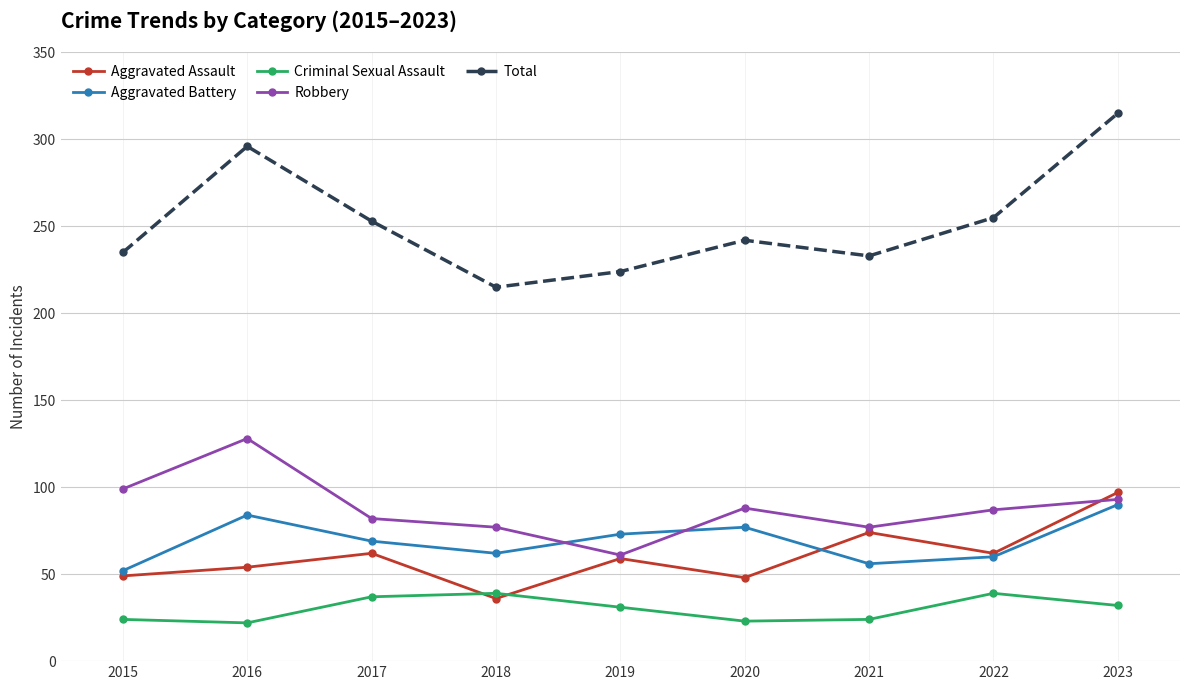

Which series has the widest spread of values?

Total